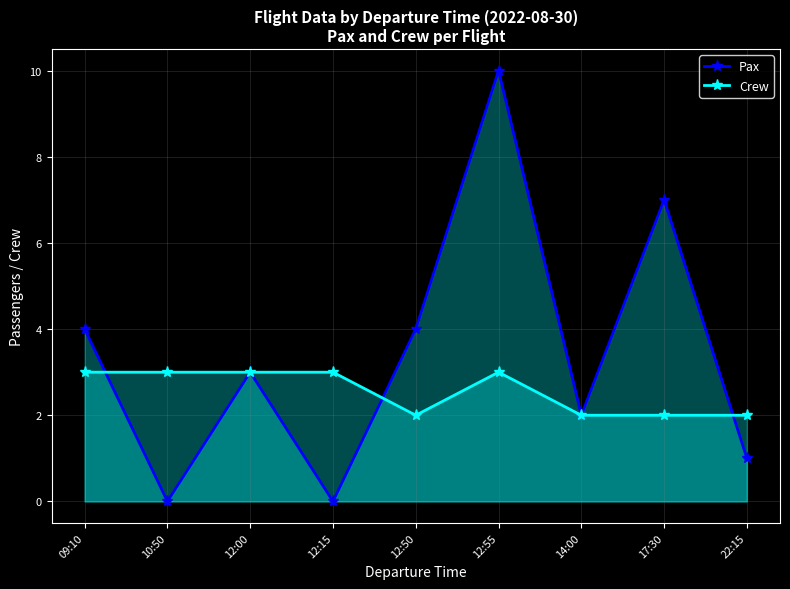

After their last crossing, which series has the higher values: Pax or Crew?

Crew